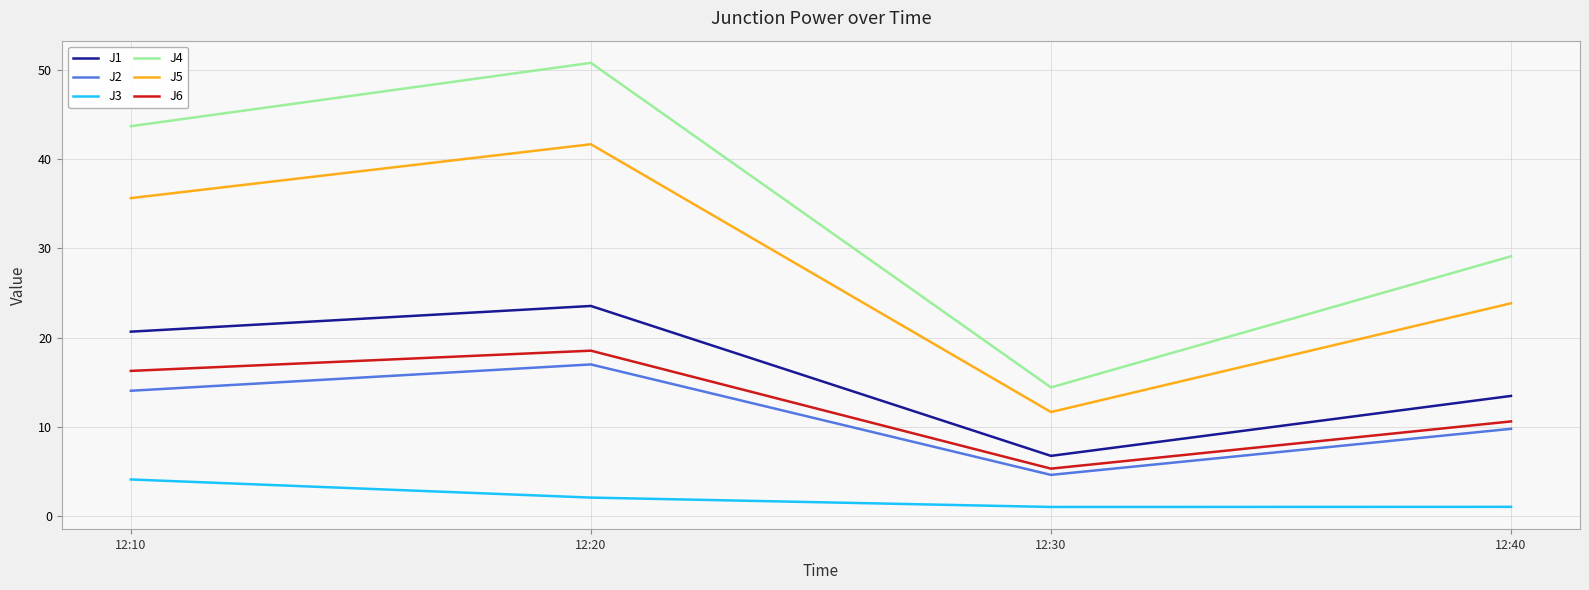

Rank the series at 12:30 from highest to lowest value.

J4, J5, J1, J6, J2, J3